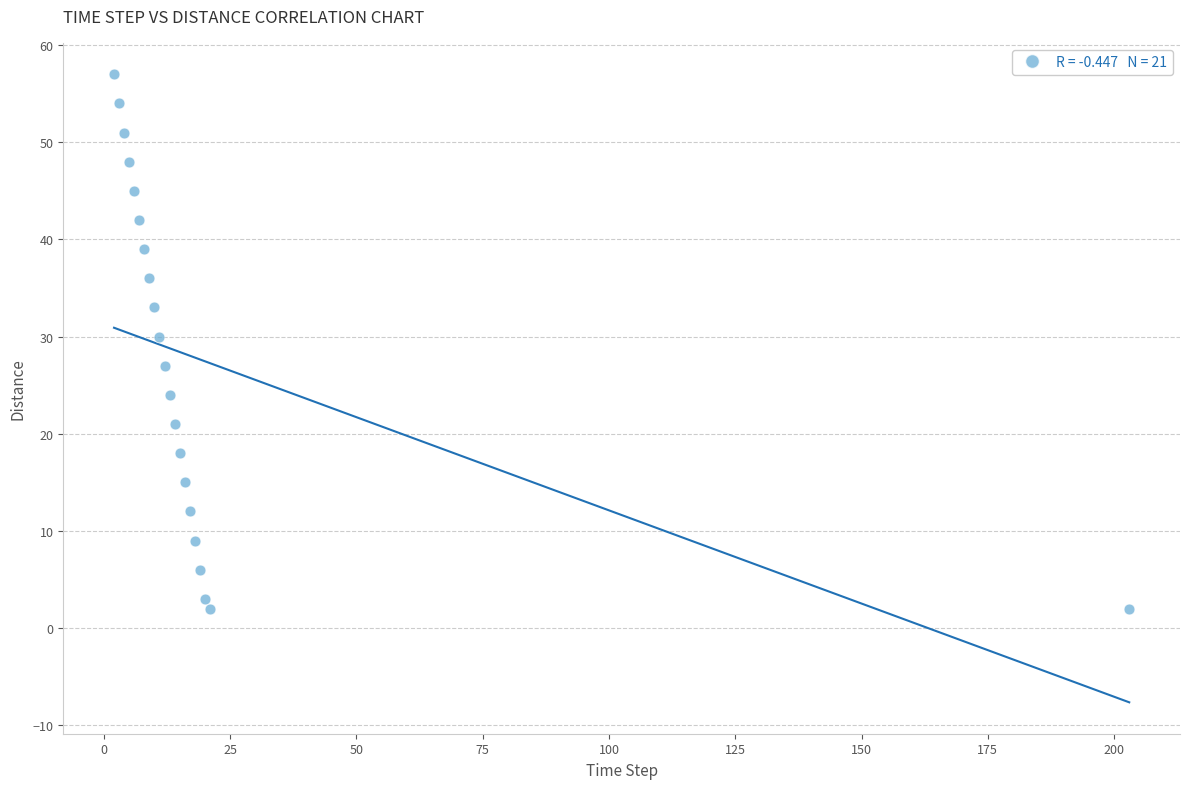

What Y value in the scatter plot is closest to 29?

30